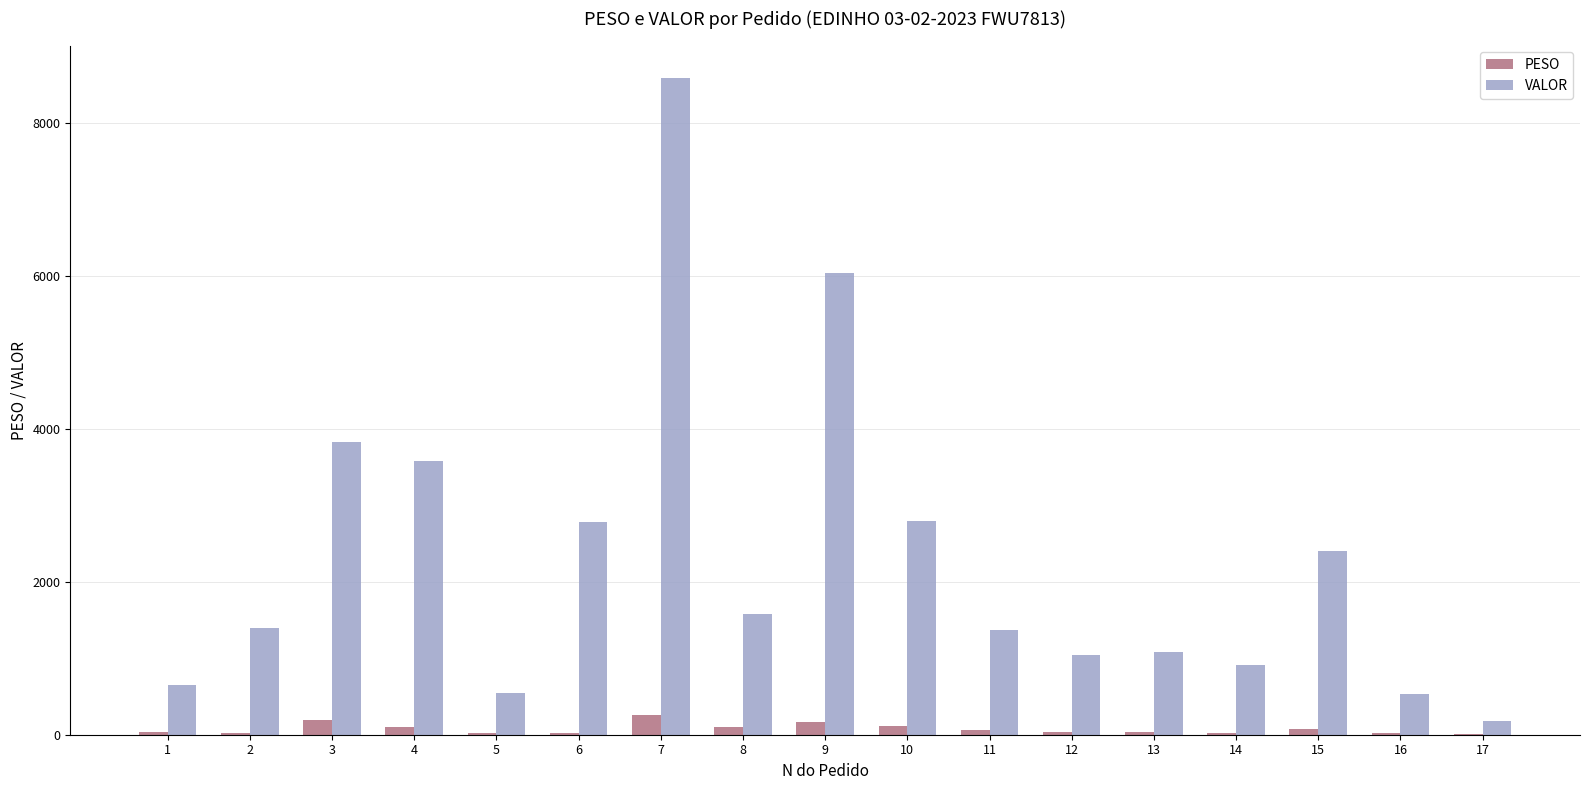

Does the chart contain stacked bars?

No